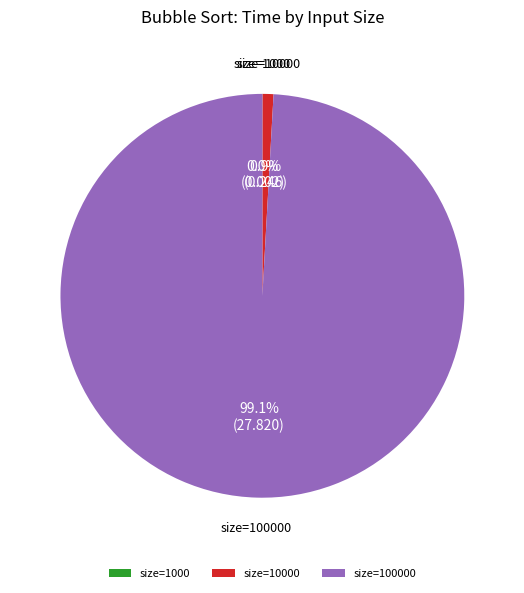

Is there a majority slice in this chart?

Yes